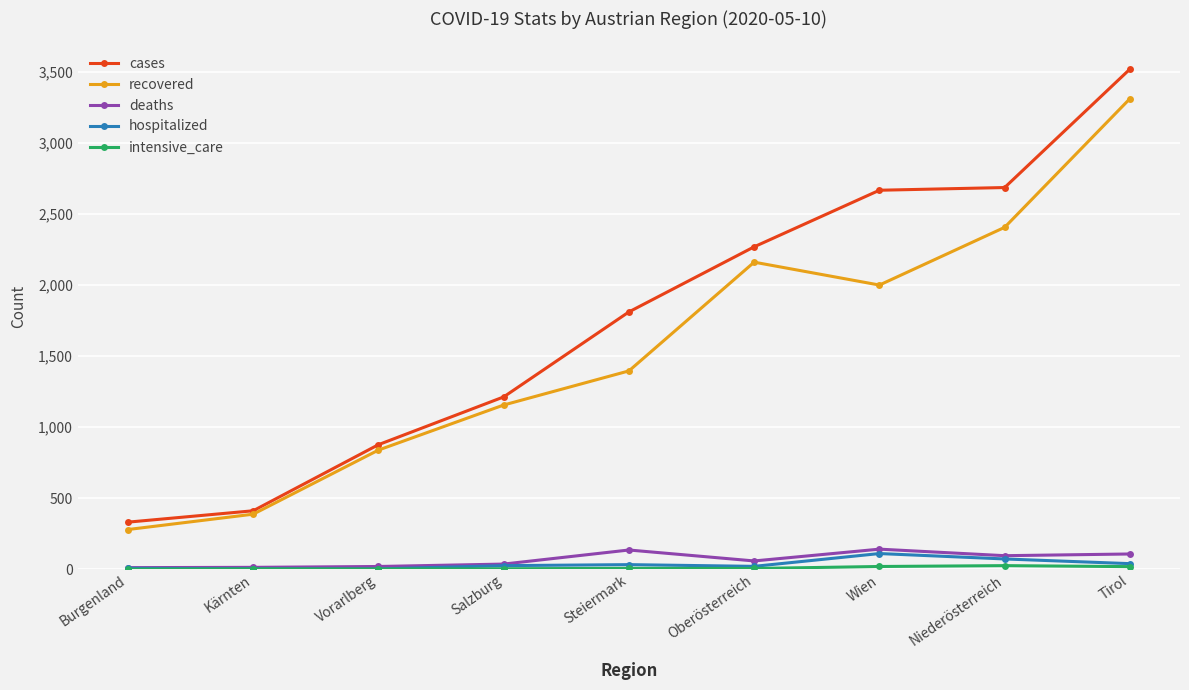

How many lines are shown in the chart?

5